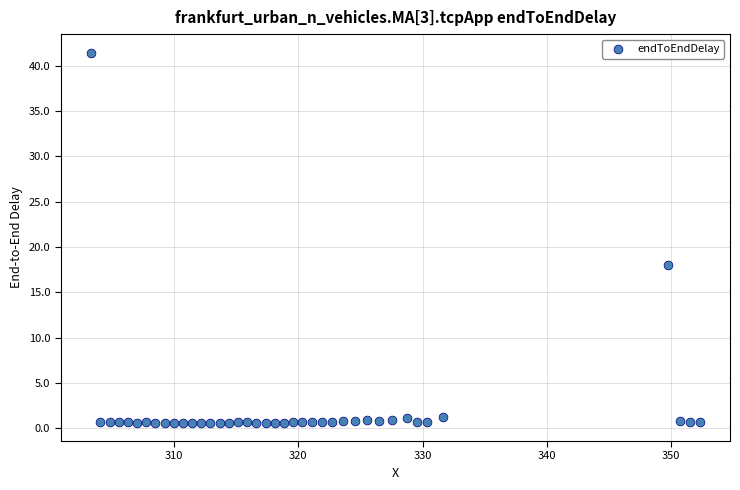

What Y value in the scatter plot is closest to 21?

18.0